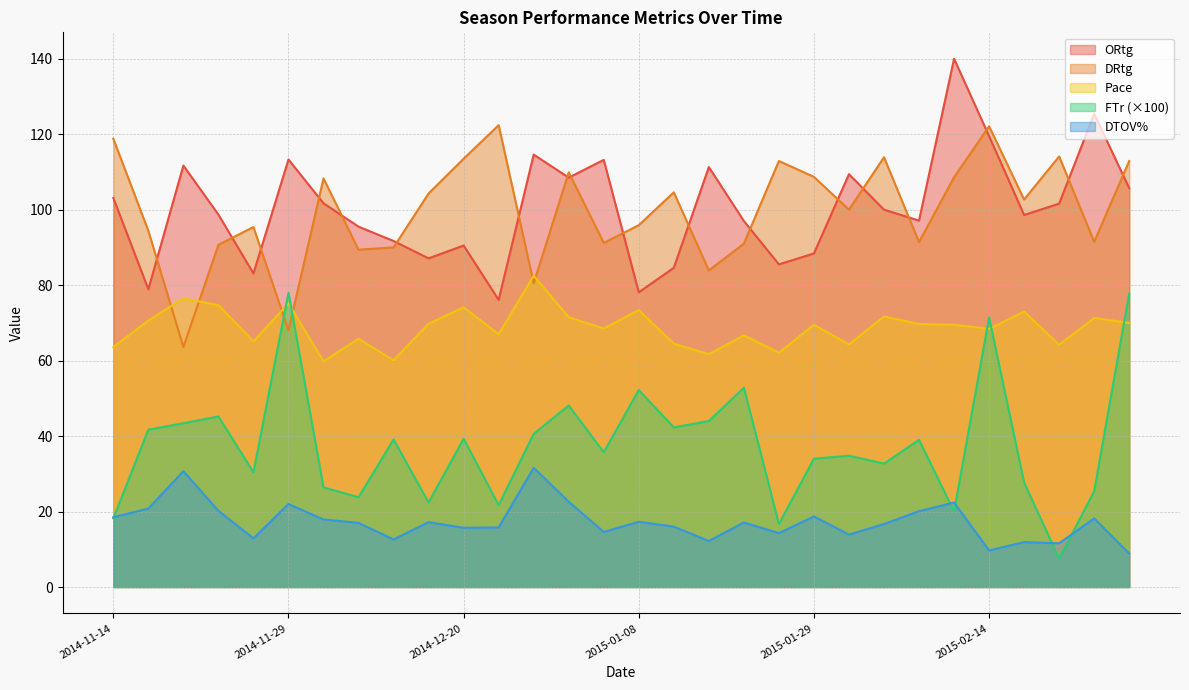

Which label corresponds to the smallest value in the chart?

2015-02-22